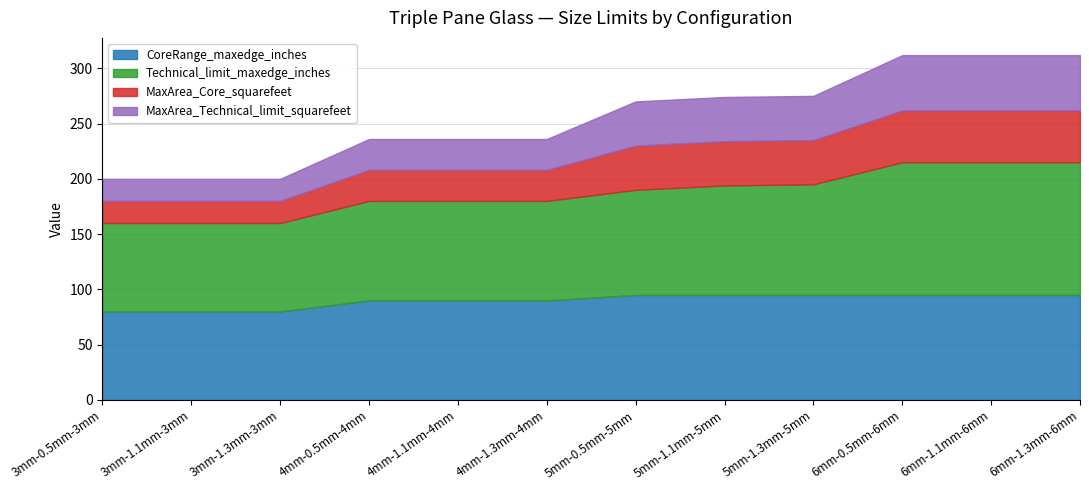

How many data points does each series have?

12